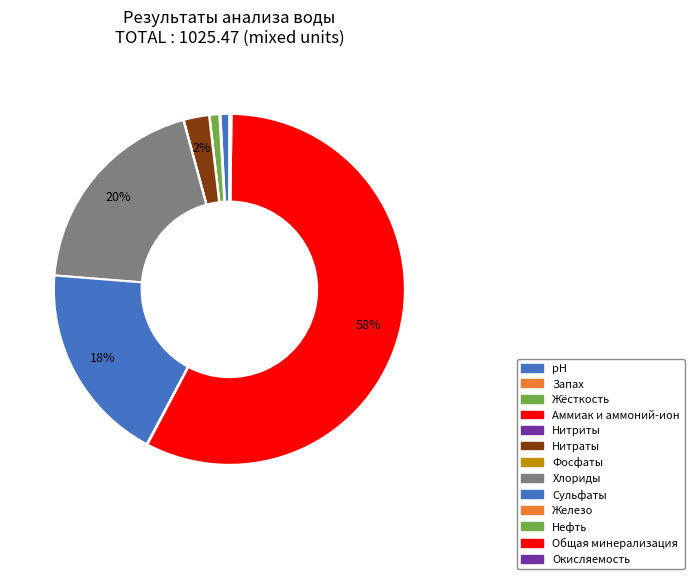

Is Хлориды the majority of the pie?

No